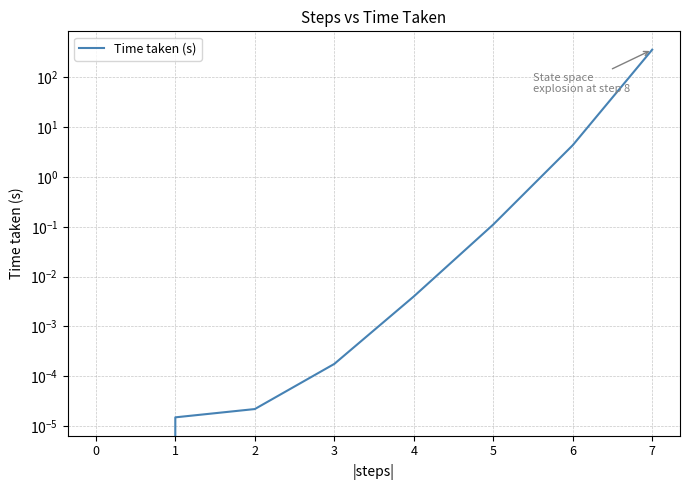

What is the difference between the second highest and minimum values?

4.3